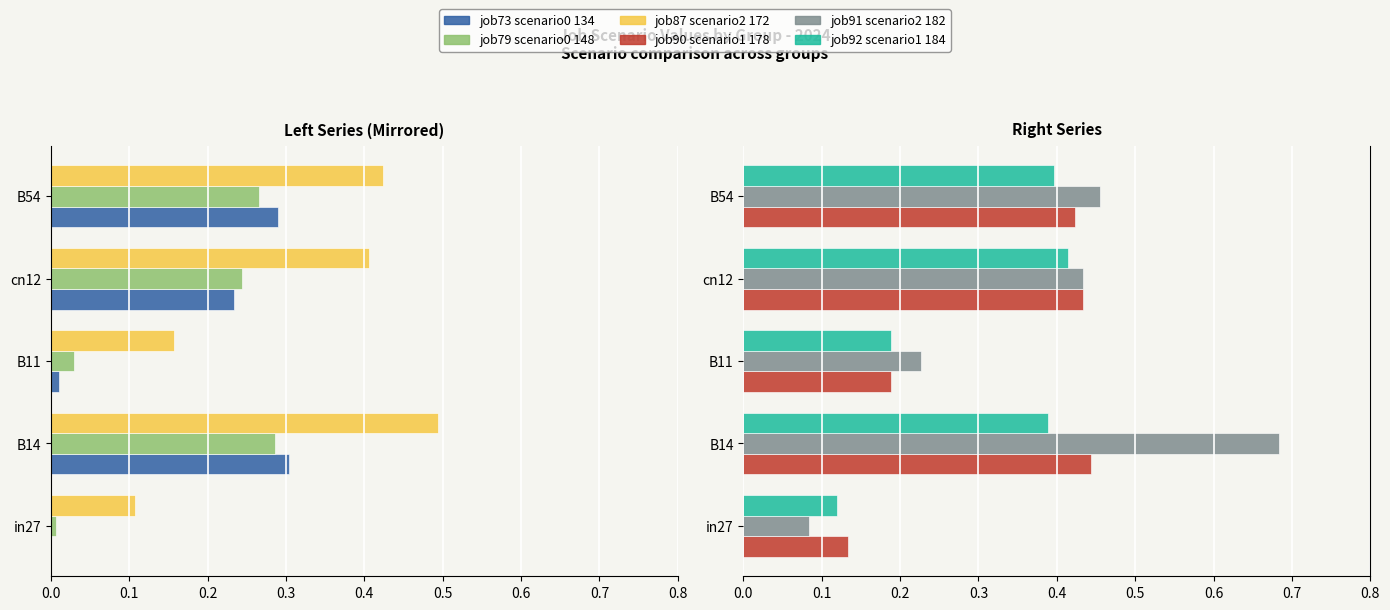

Are the bars grouped side by side (vs. stacked)?

Yes